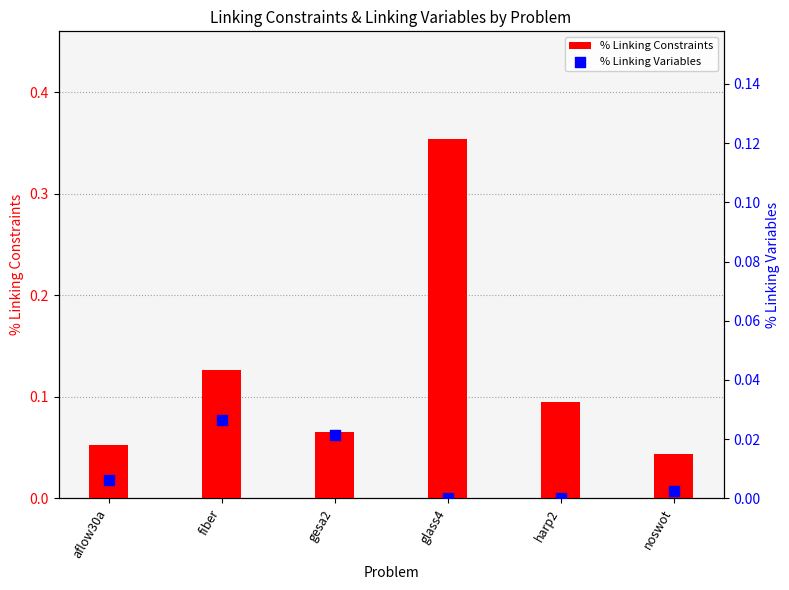

Which series contains the highest Y value?

% Linking Constraints